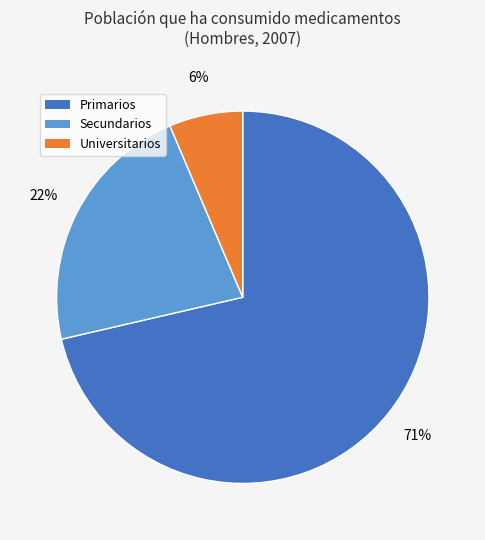

Which has a higher value, Secundarios or Primarios?

Primarios